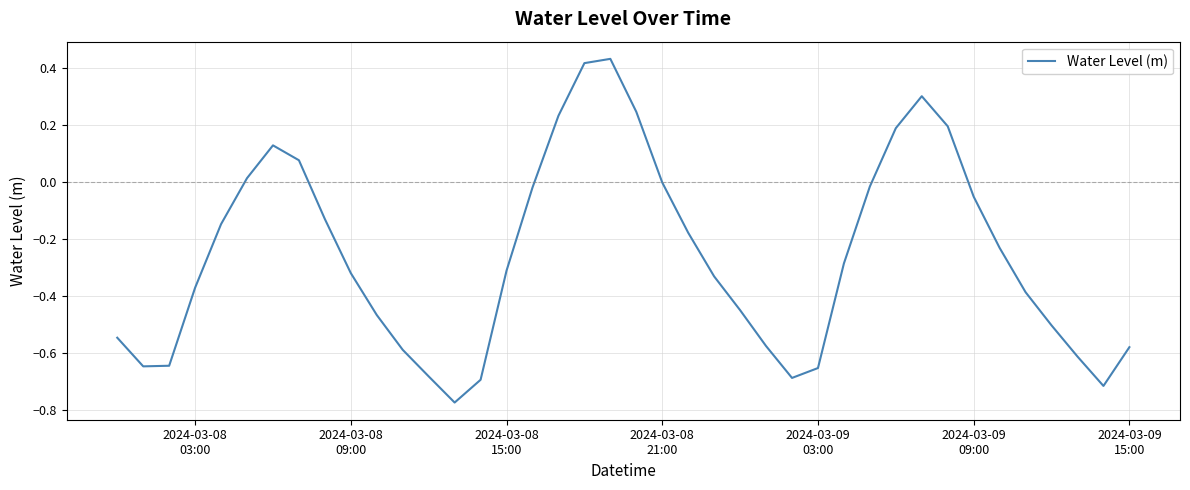

What is the difference between the maximum and minimum values?

1.2